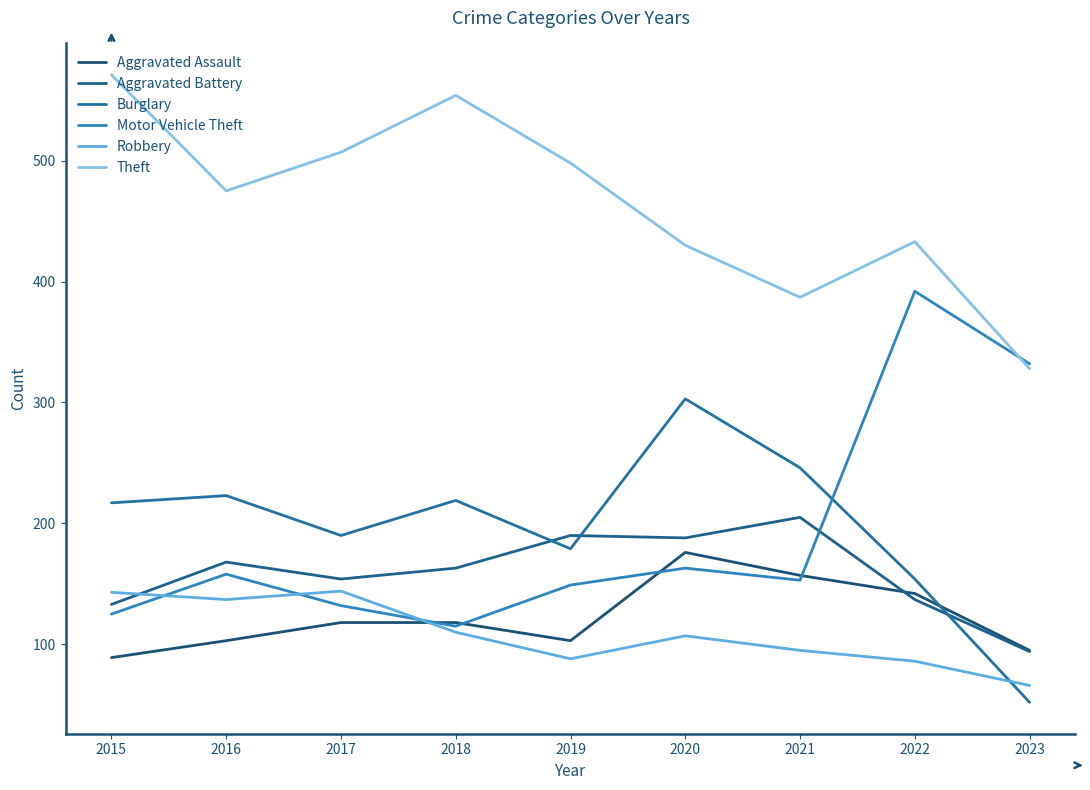

Which series has the largest total across all categories?

Theft